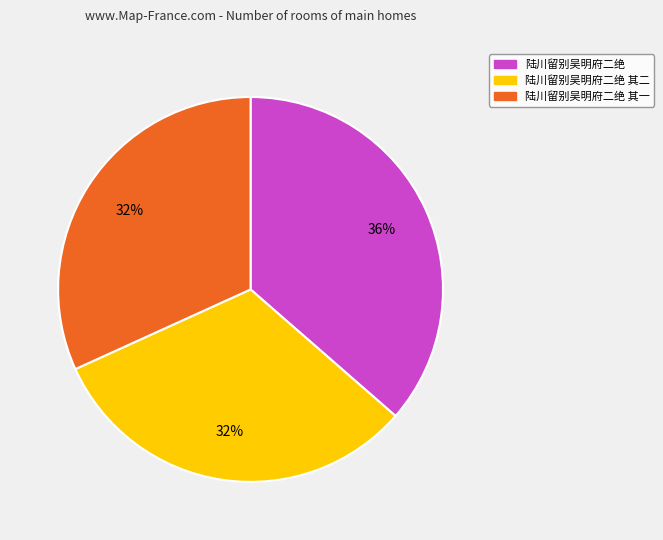

Does any single category account for the majority?

No